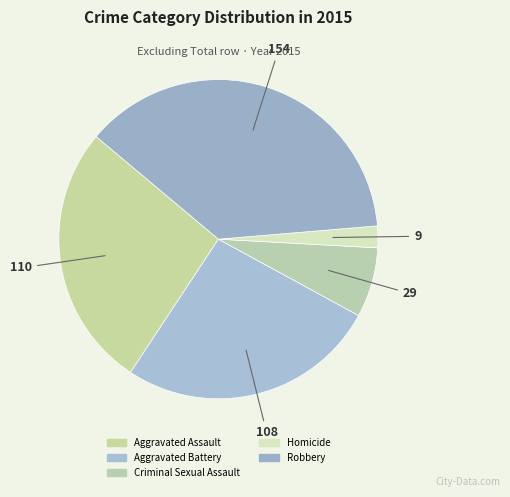

The Criminal Sexual Assault slice represents 7% of the pie. True or false?

True